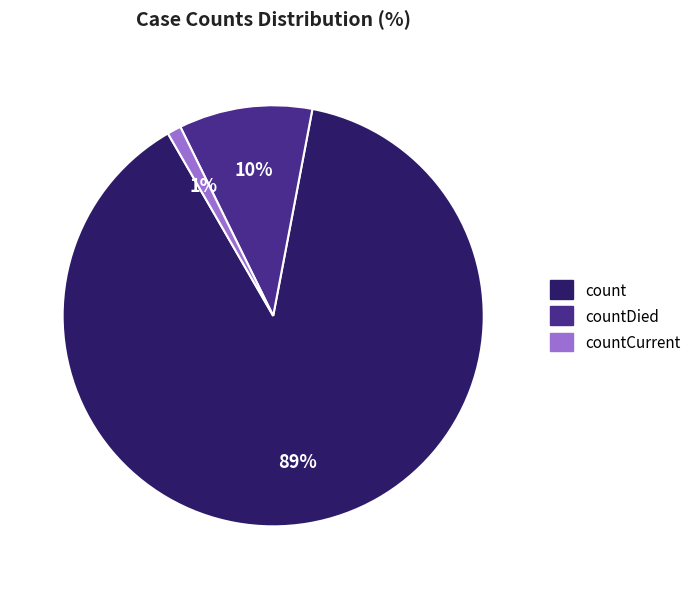

Is there any slice that represents more than half of the pie?

Yes